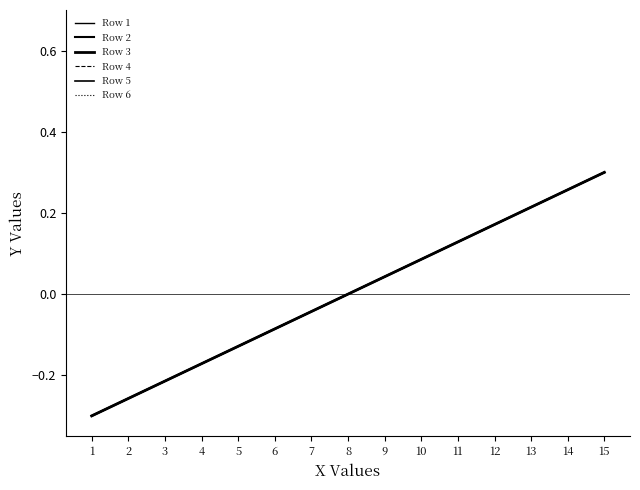

Which label corresponds to the largest value in the chart?

15